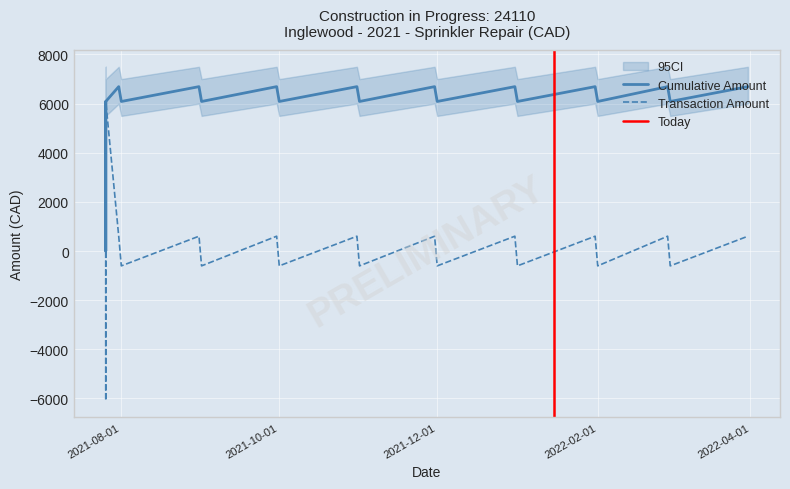

True or false: Cumulative and Amount cross at least once.

False